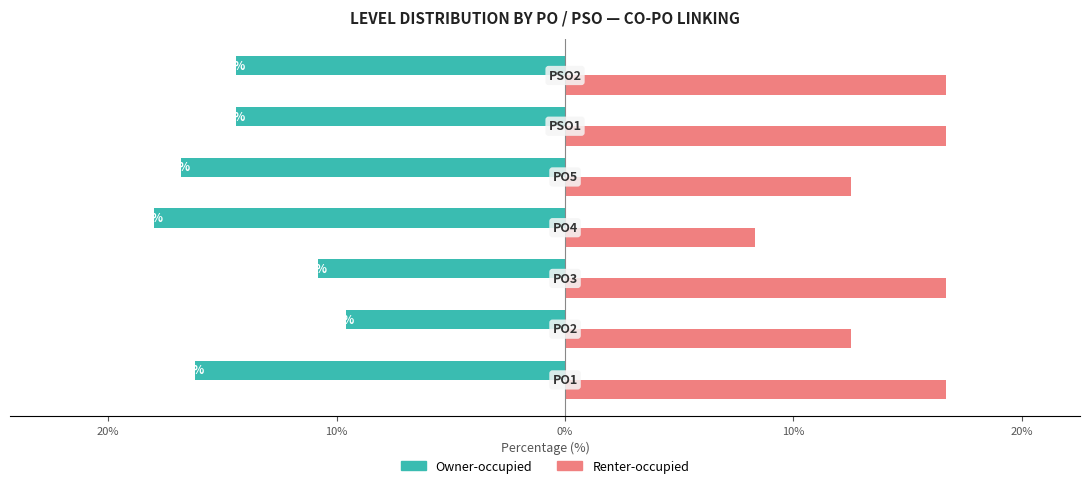

What are all the series names shown in the legend?

Owner-occupied, Renter-occupied